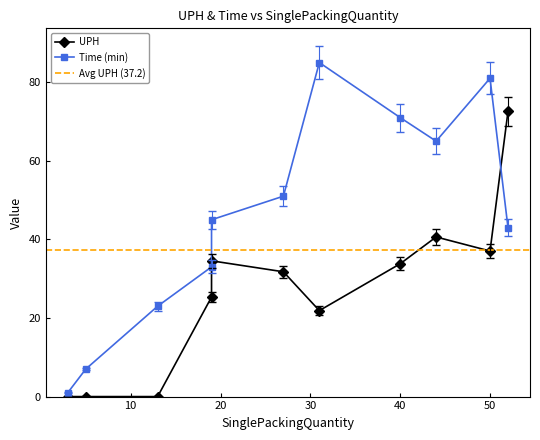

At how many categories does at least one series exceed 72?

3